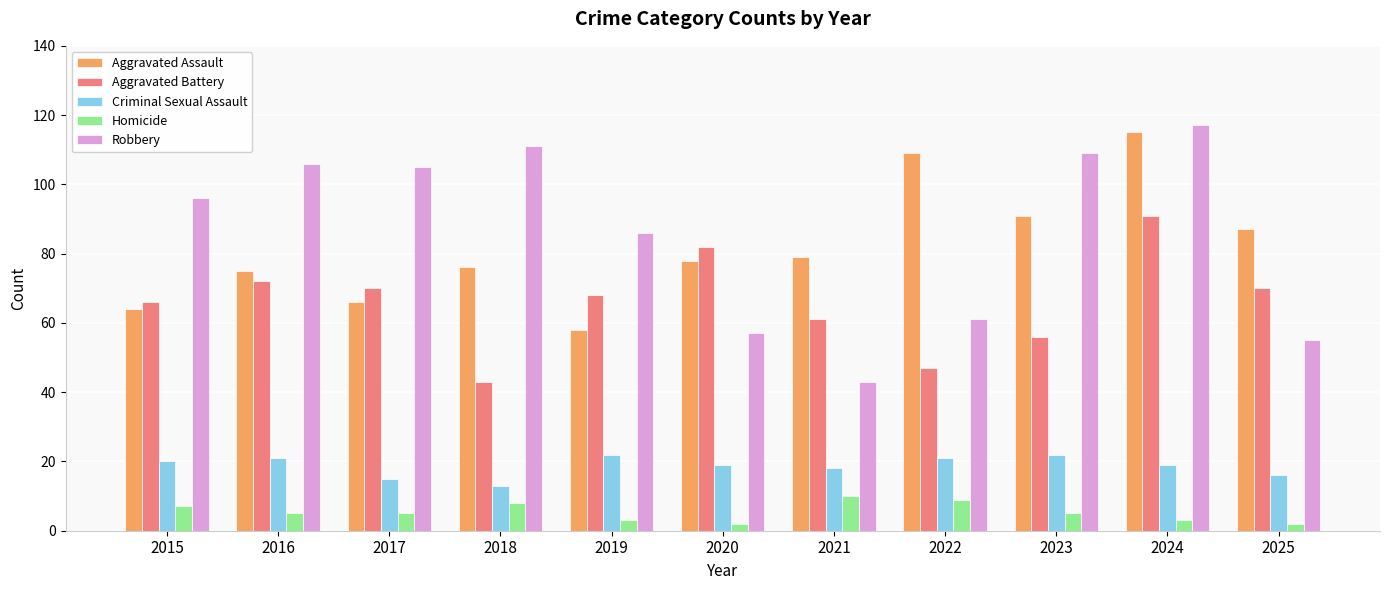

What is the difference between the second highest and minimum values in the Aggravated Assault series?

51